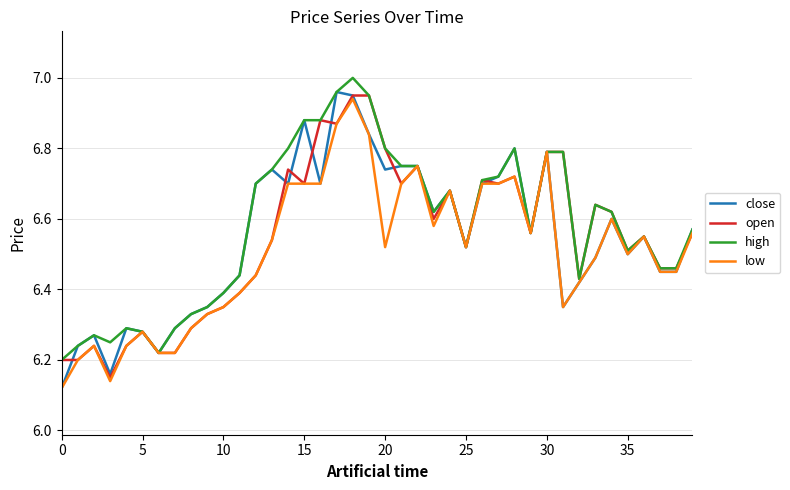

What are all the series names shown in the legend?

close, open, high, low